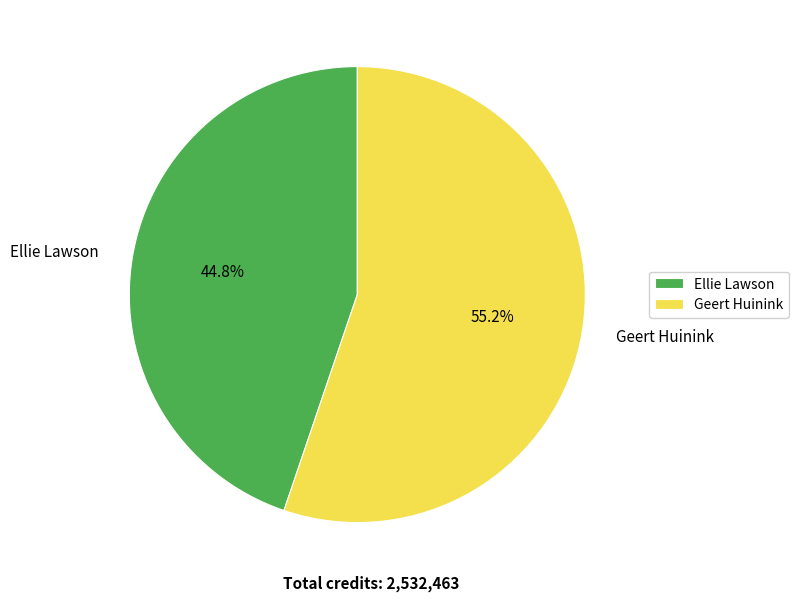

To the nearest percent, what percentage of the pie is Geert Huinink?

55%